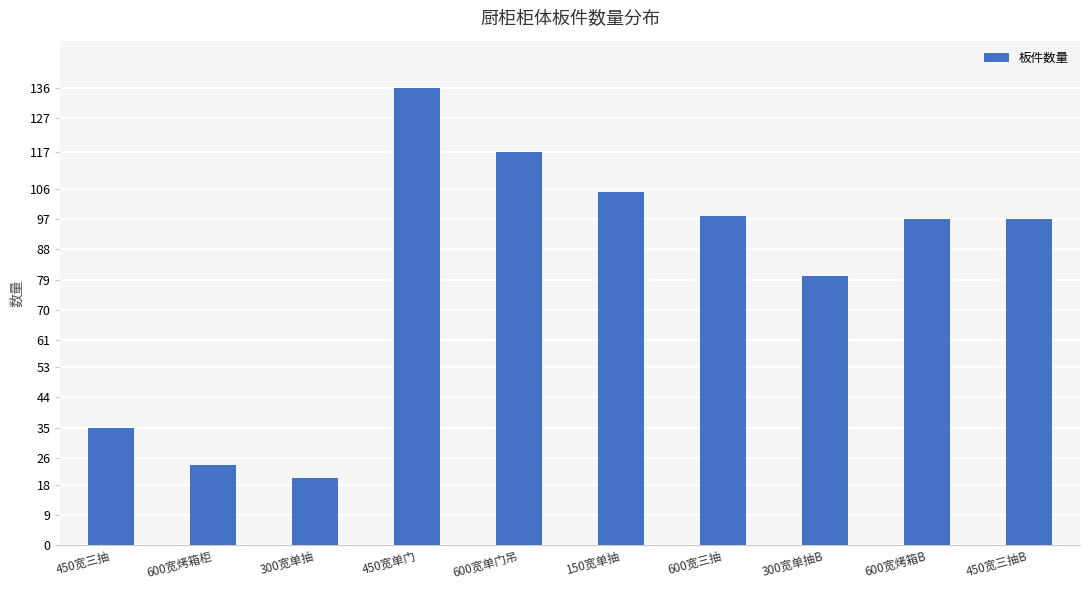

Reading left to right, list all the values displayed in this chart.

450宽三抽=35	600宽烤箱柜=24	300宽单抽=20	450宽单门=136	600宽单门吊=117	150宽单抽=105	600宽三抽=98	300宽单抽B=80	600宽烤箱B=97	450宽三抽B=97